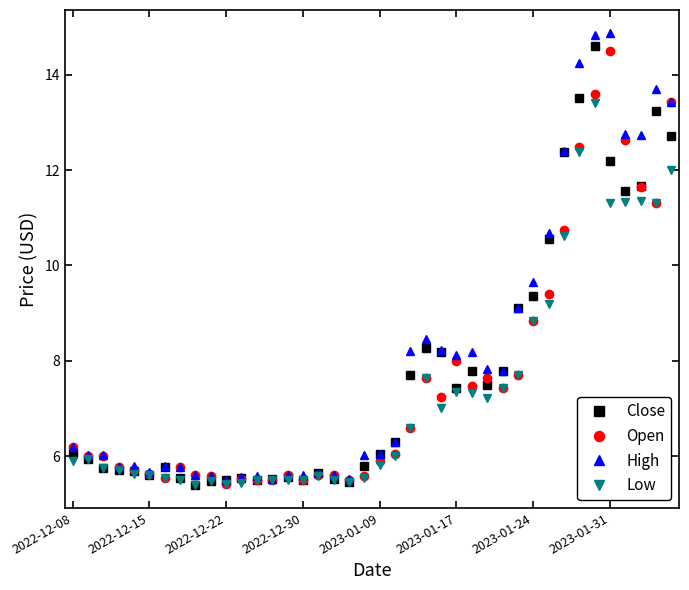

Which series has the largest range (max minus min)?

High